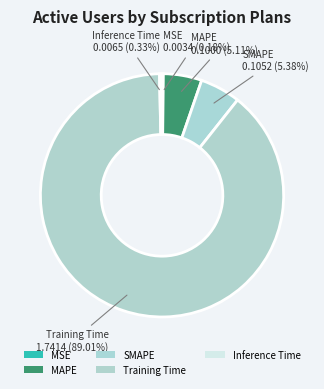

Rank the categories by value from highest to lowest.

Training Time, SMAPE, MAPE, Inference Time, MSE